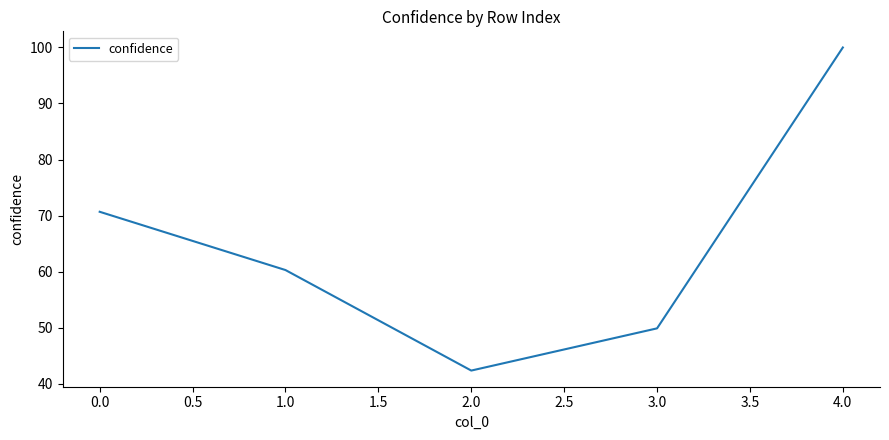

How many categories are shown in the chart?

5